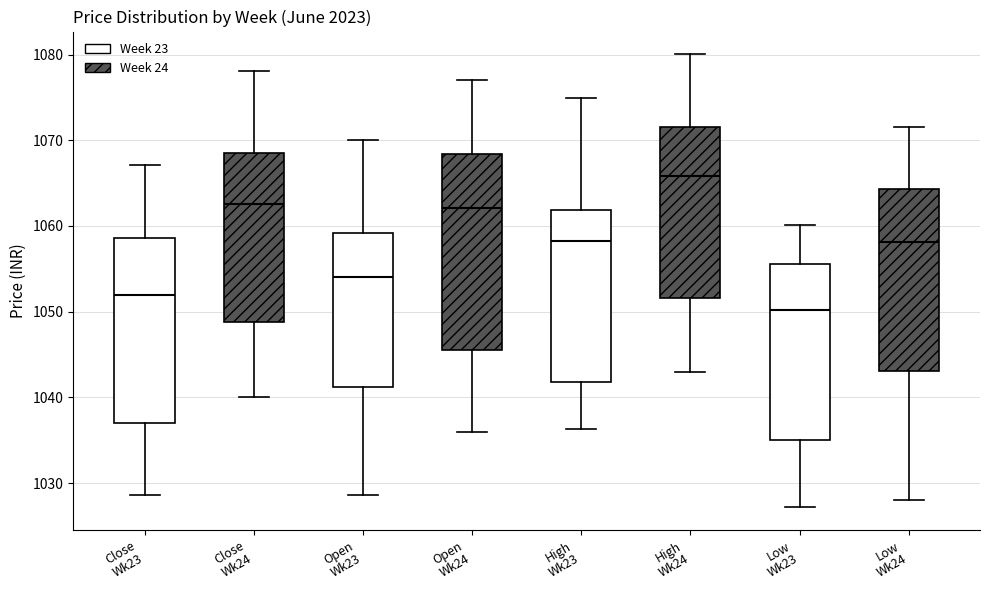

Where does the median line of the box for Low Wk24 sit on the y-axis? The values are not printed on the chart, so give them approximately, as read against the axis.

1058